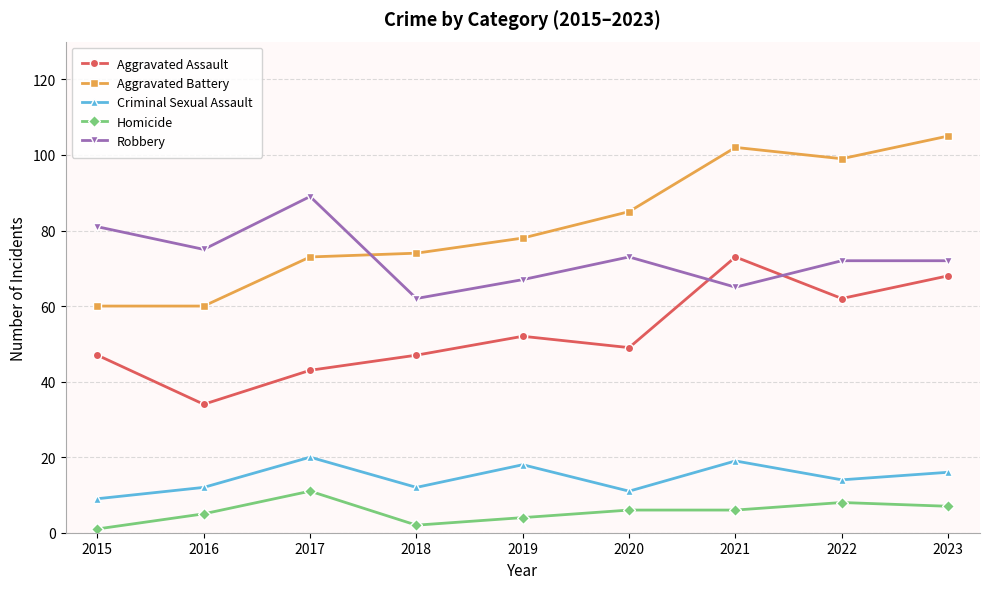

Is the value of Criminal Sexual Assault at 2022 greater than the value of Homicide at 2019?

Yes